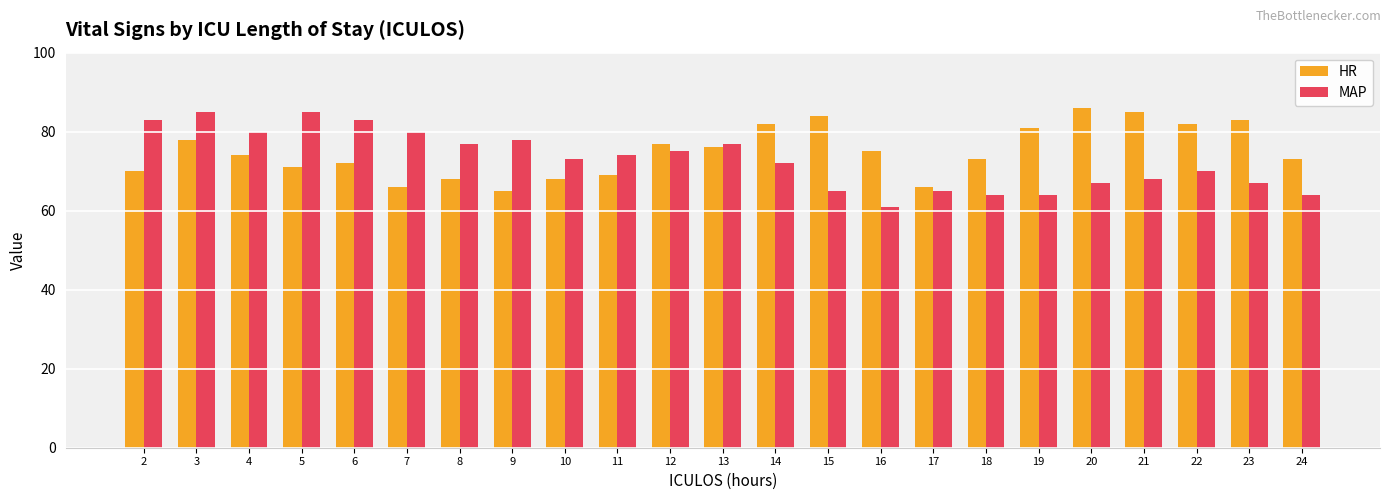

At which category does the chart reach its minimum across all series?

16